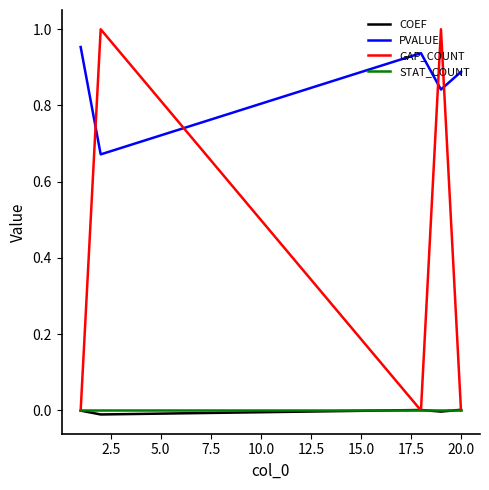

How many series are shown in this chart?

4